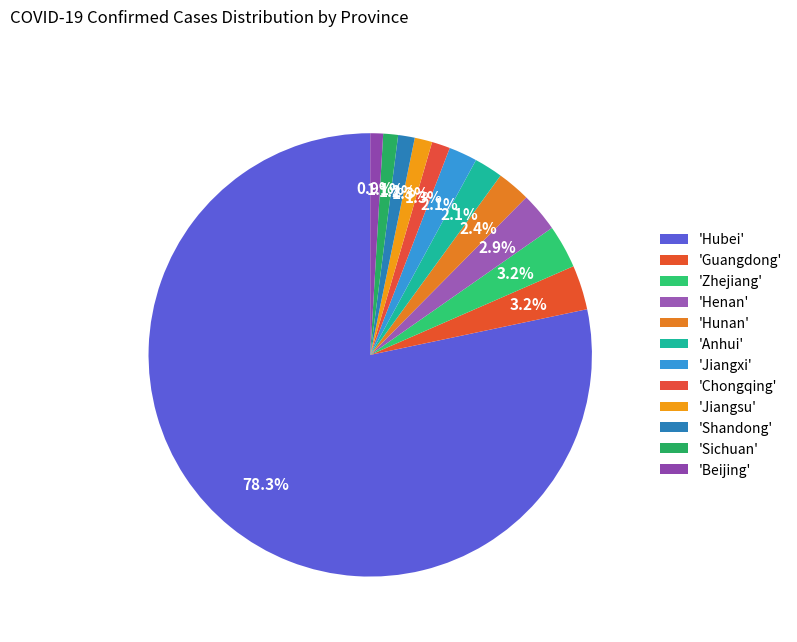

What is the smallest slice in the pie chart?

Beijing